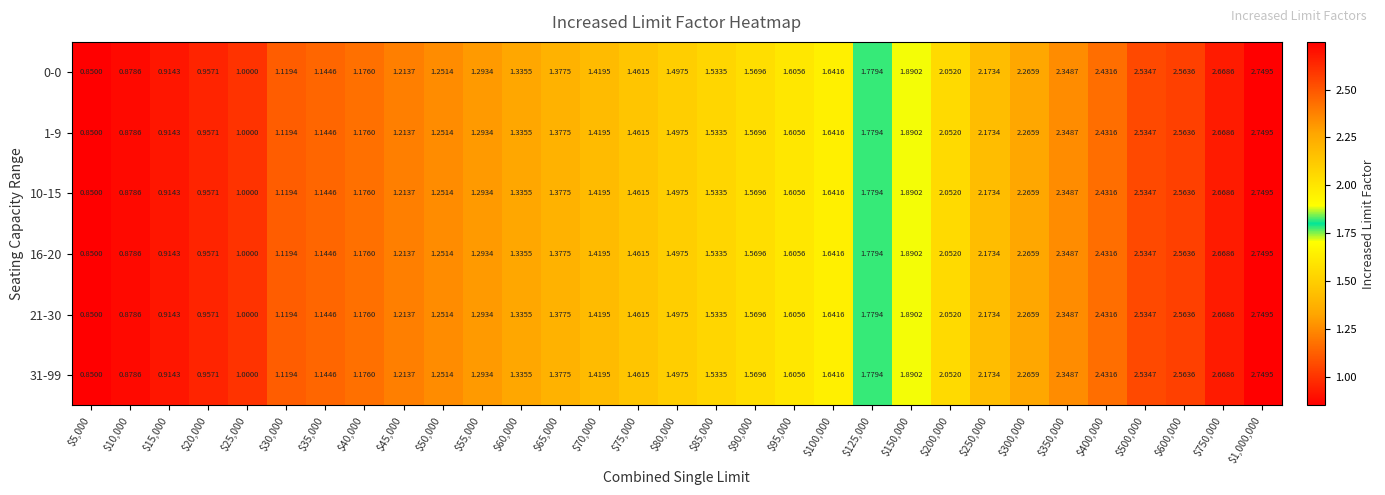

How many data points does each series have?

31